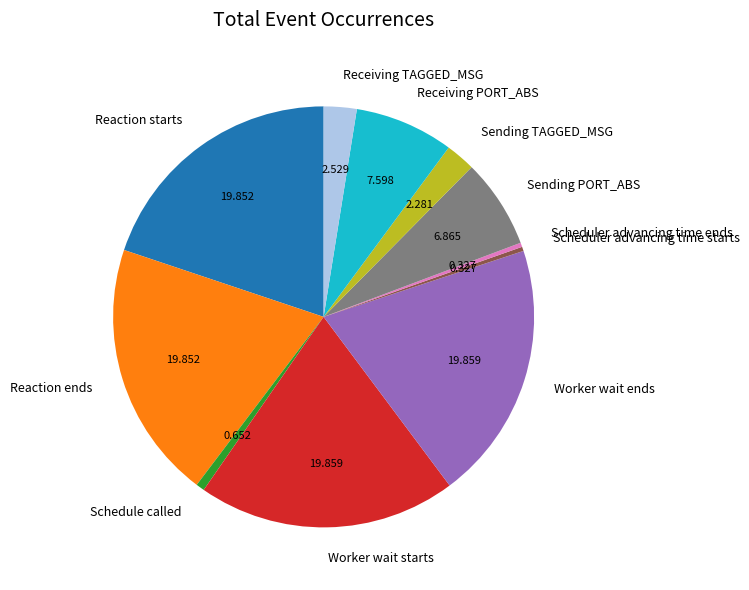

Which has a higher value, Sending TAGGED_MSG or Receiving PORT_ABS?

Receiving PORT_ABS